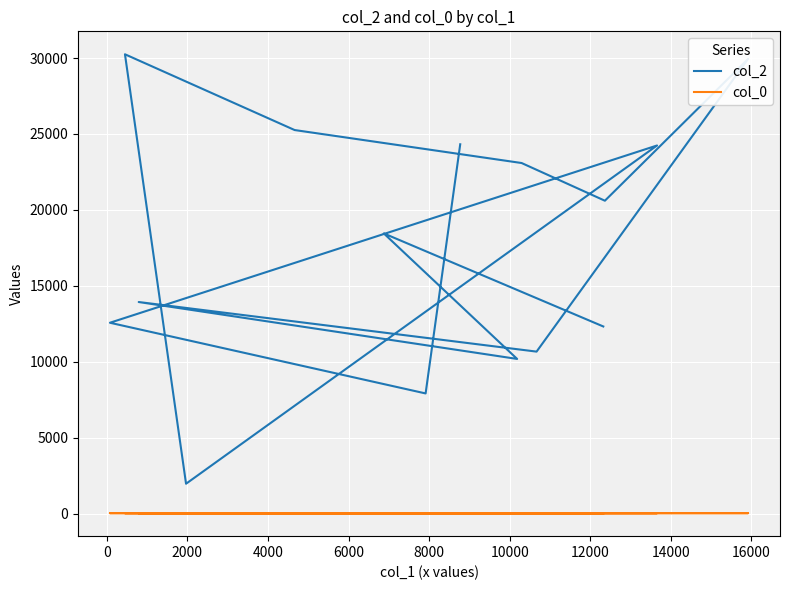

The col_0 series shows 11.1 at 18000. True or false?

False